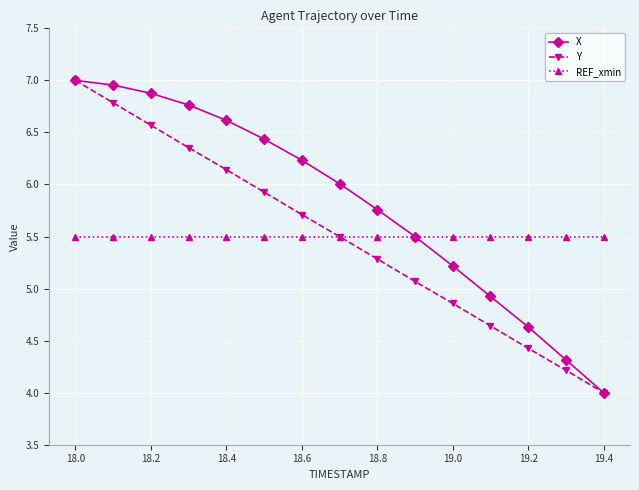

Which series has the largest total across all categories?

X